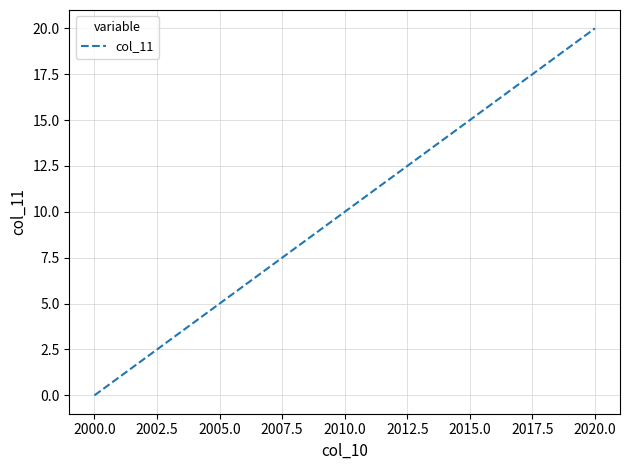

What is the difference between the maximum and minimum values?

20